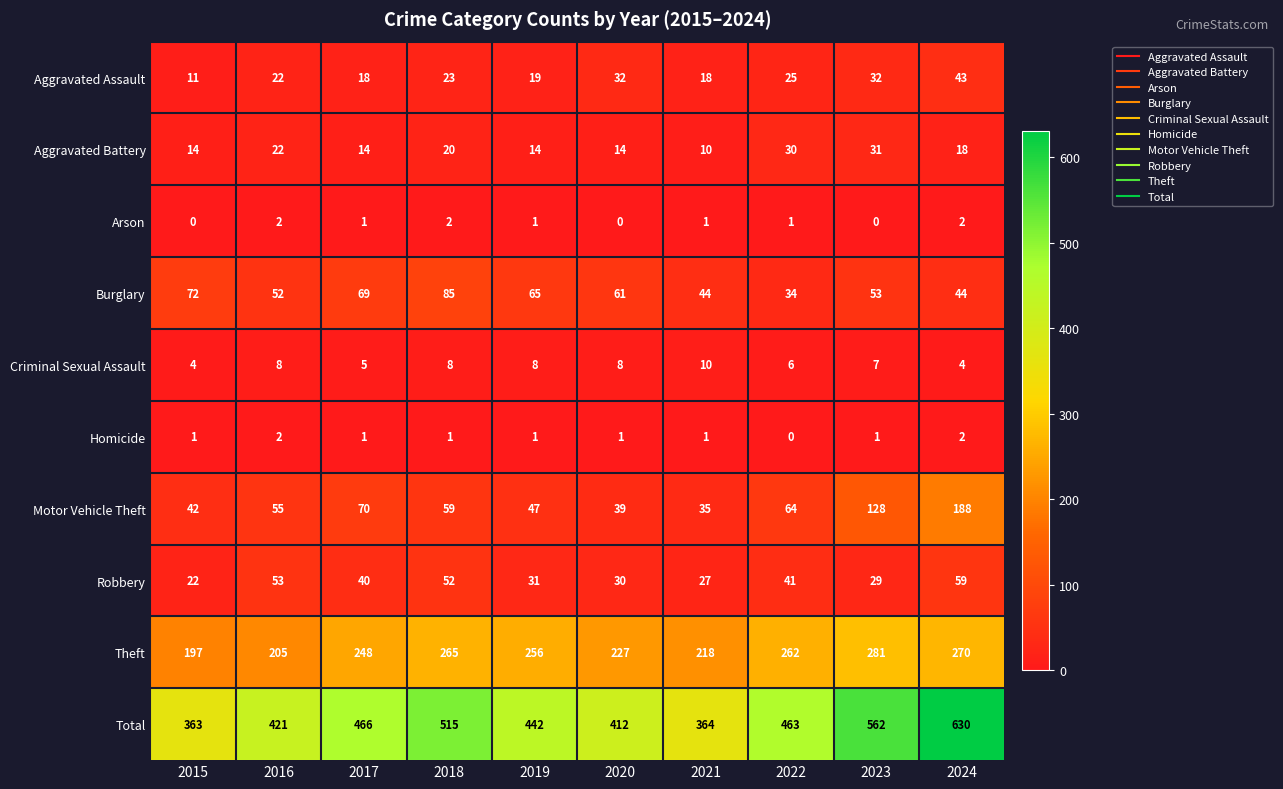

List the labels in order of Robbery value, smallest first.

2015, 2021, 2023, 2020, 2019, 2017, 2022, 2018, 2016, 2024